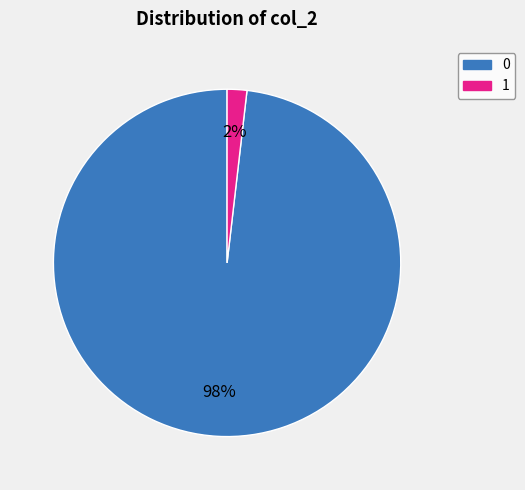

Rank the categories by value from highest to lowest.

0, 1